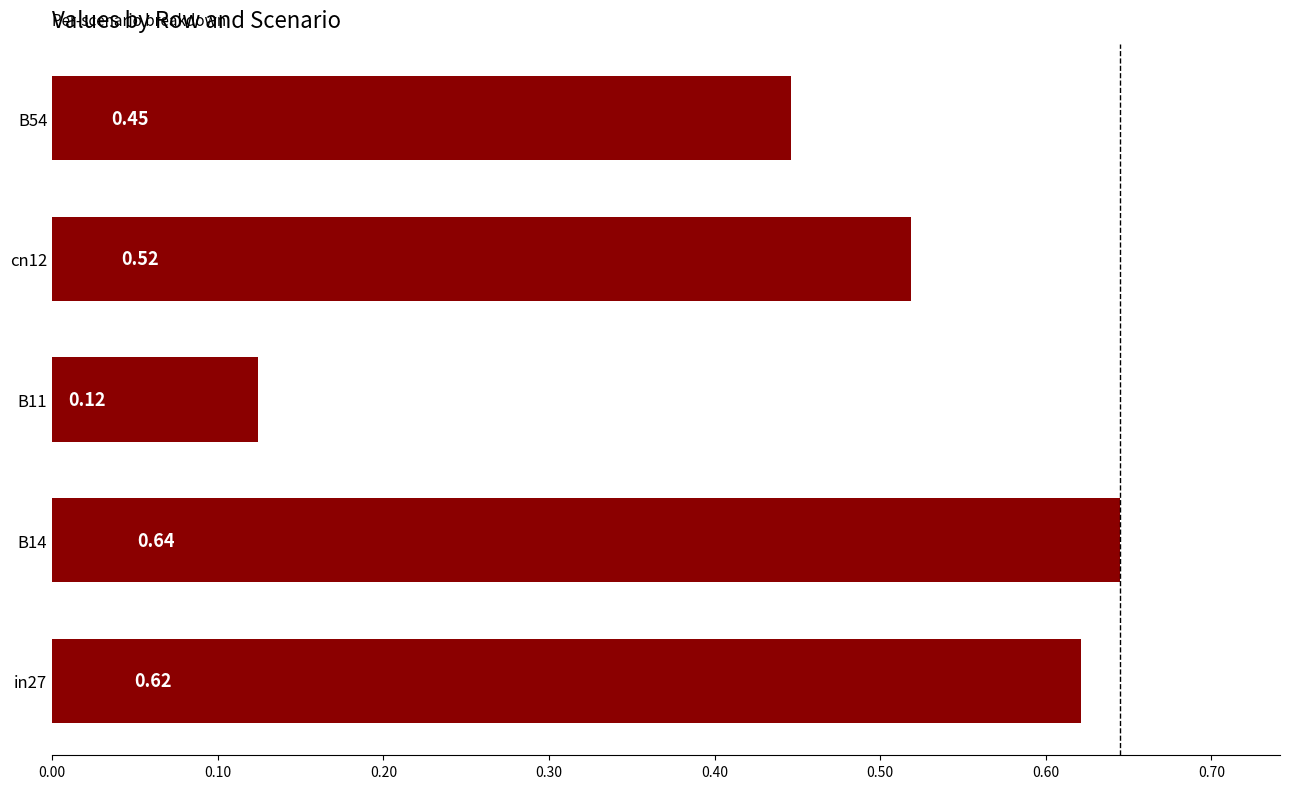

Are the bars horizontal?

Yes